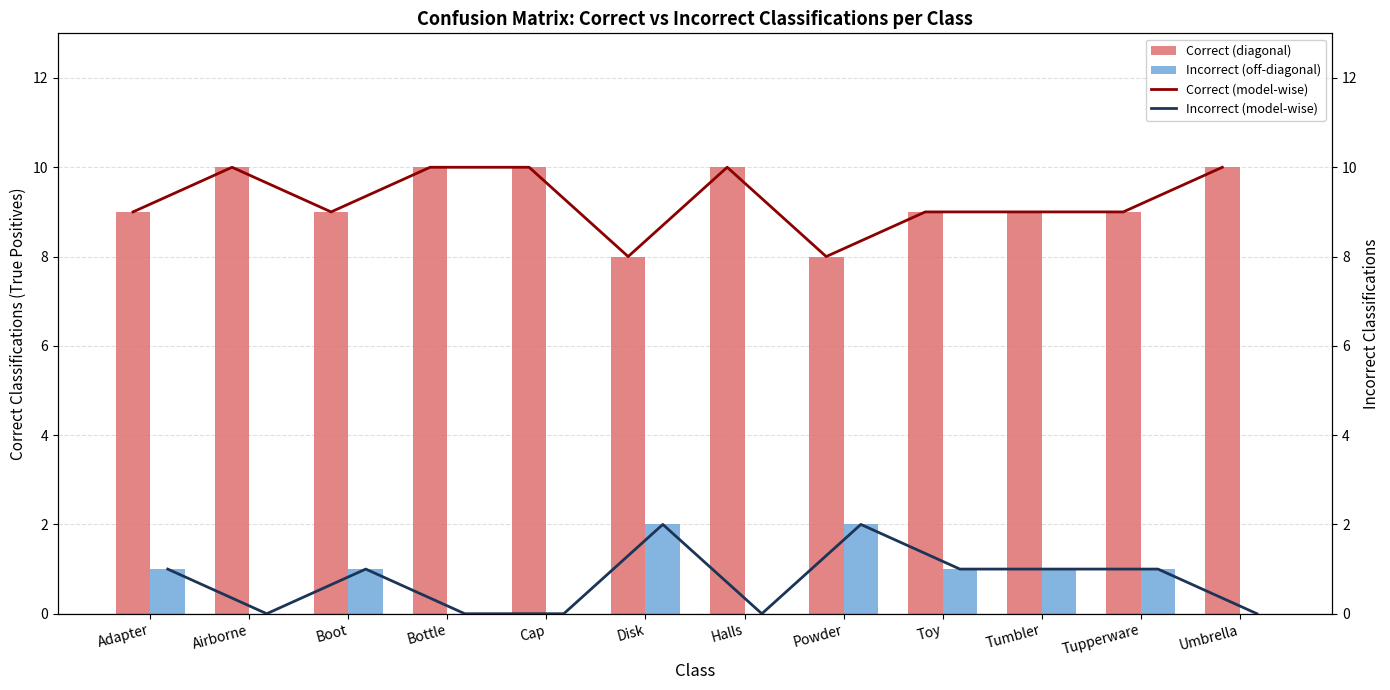

Is the value of Correct (diagonal) at Adapter greater than the value of Incorrect (off-diagonal) at Tumbler?

Yes